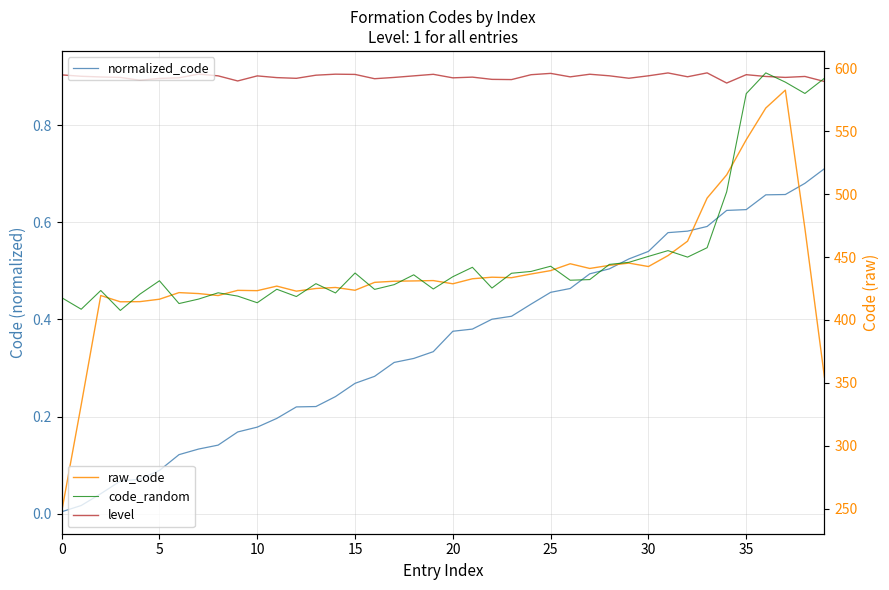

What is the sum of the raw_code values at 29 and 24?

881.7